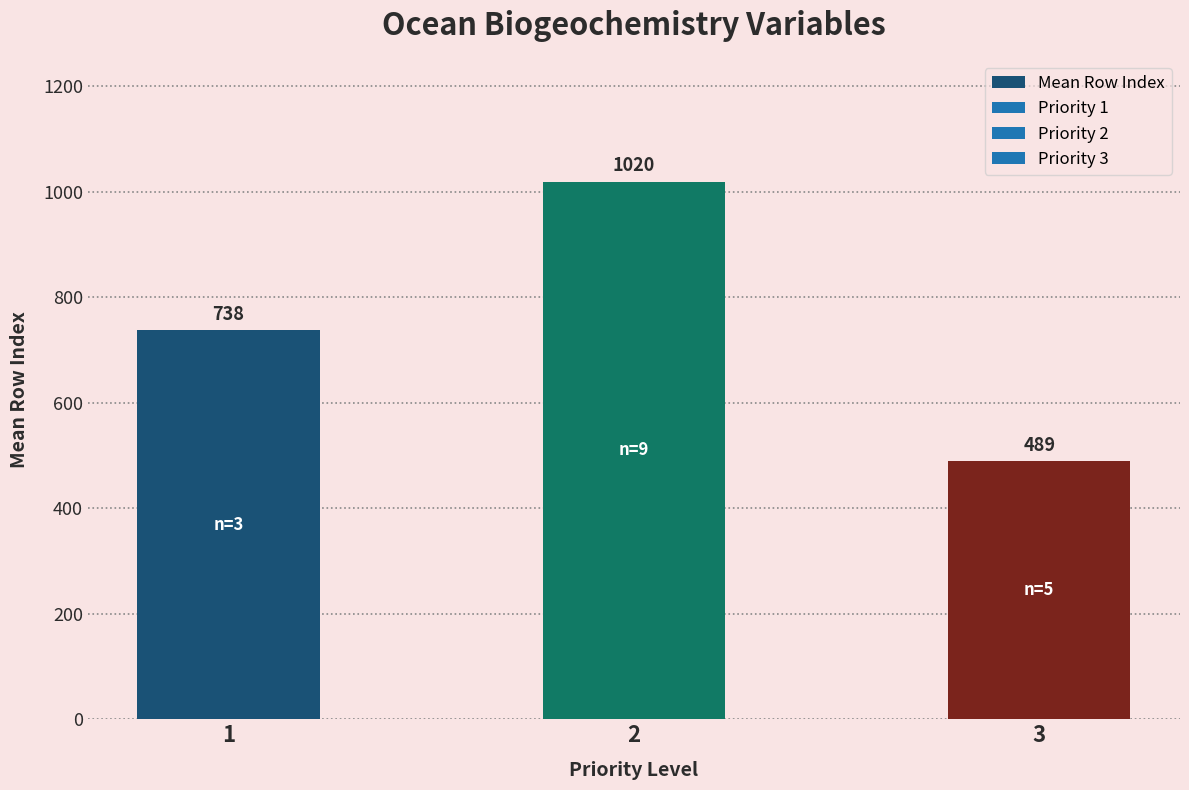

What is the value of the 1st bar from the left?

738.0